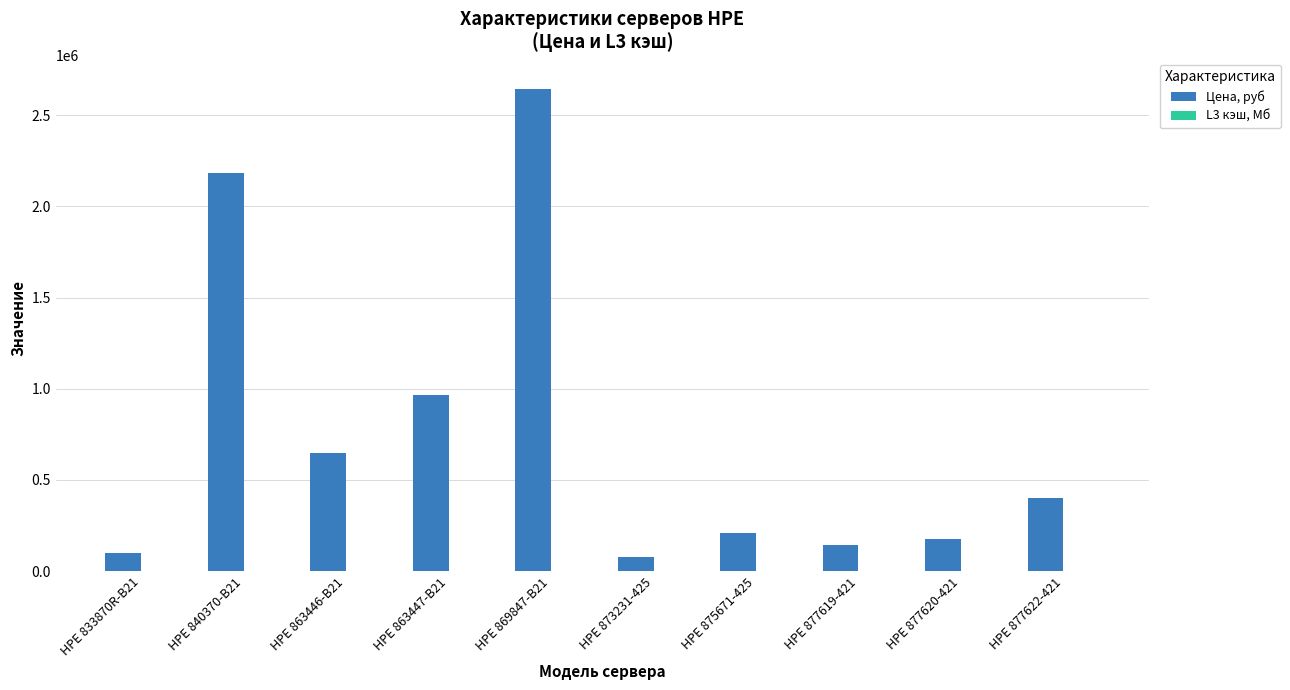

Which category has the highest value in the Цена, руб series?

HPE 869847-B21